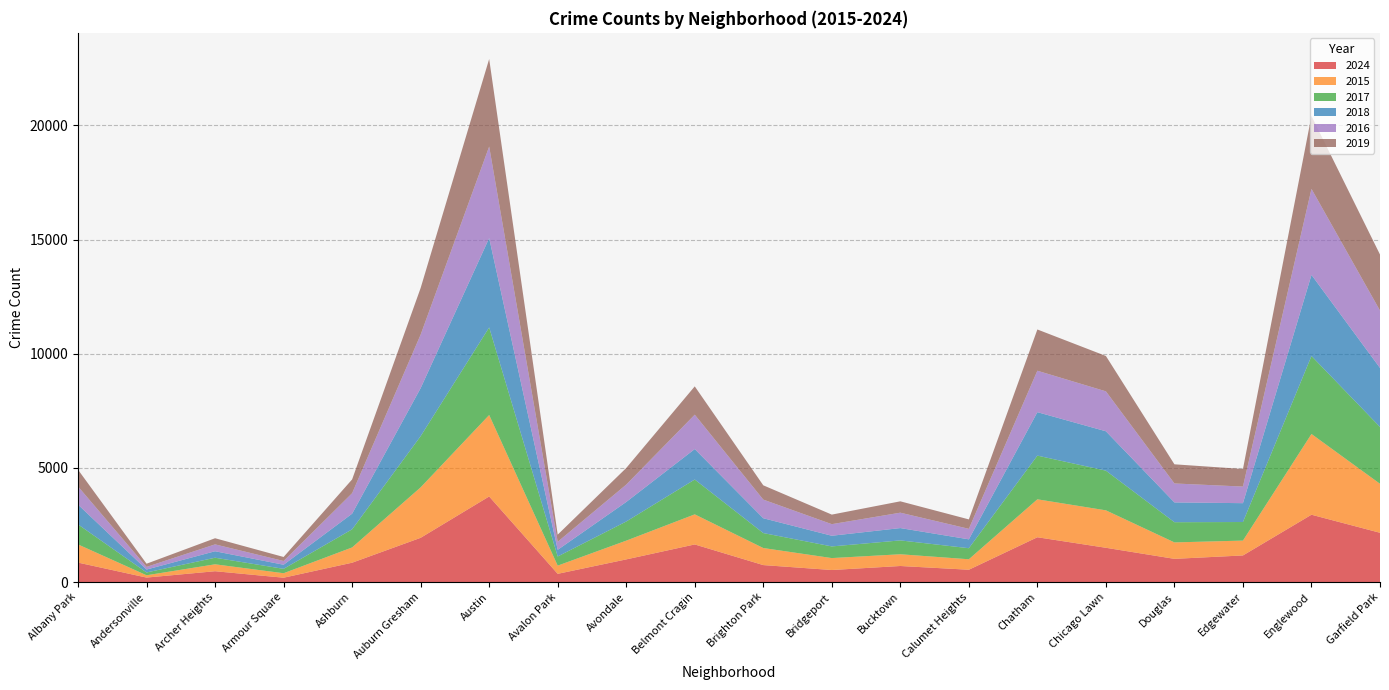

Reading left to right, what are all the values shown in this chart?

2024: 852	196	474	190	847	1938	3748	360	992	1647	743	527	703	539	1962	1501	1016	1165	2949	2158
2015: 796	101	303	196	669	2210	3568	359	821	1318	747	523	514	459	1662	1640	720	651	3536	2146
2017: 877	123	288	192	794	2243	3837	400	838	1526	656	510	607	484	1914	1738	885	813	3416	2489
2018: 866	128	284	180	684	2103	3912	292	856	1334	649	468	540	389	1903	1725	867	826	3553	2584
2016: 795	116	301	164	897	2344	4010	352	760	1506	816	507	674	460	1815	1749	830	727	3766	2514
2019: 734	139	269	176	605	2043	3835	313	728	1240	626	419	498	413	1807	1549	839	770	3198	2454